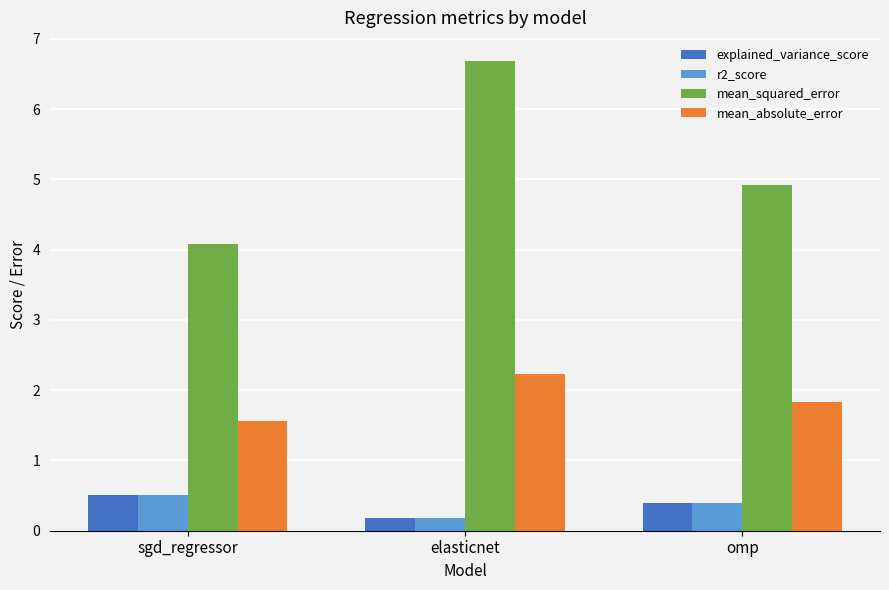

Does the chart contain stacked bars?

No